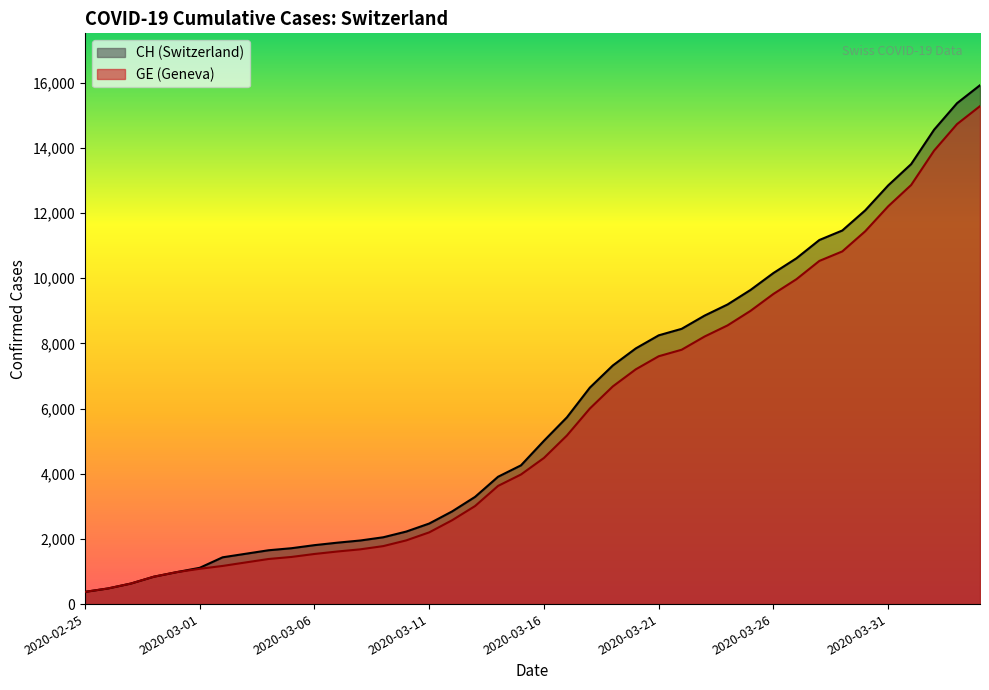

What is the difference between the maximum and second lowest values in the CH series?

15447